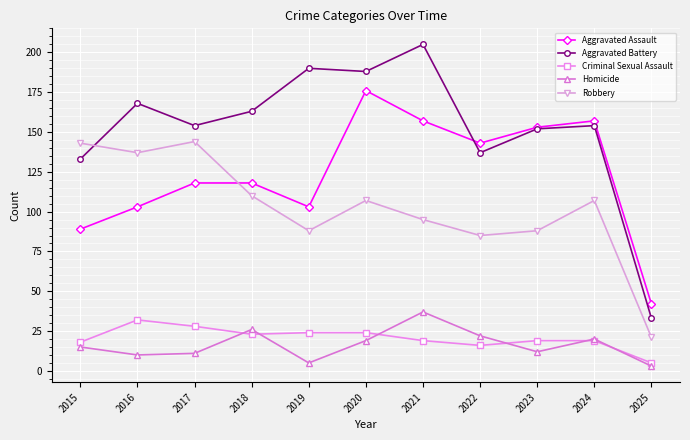

Which series has the largest total across all categories?

Aggravated Battery